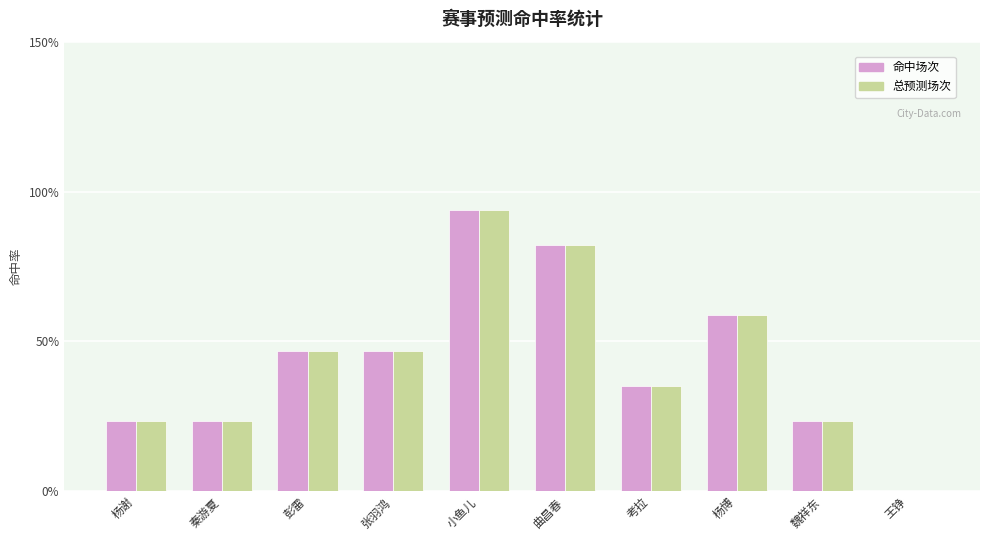

Are the bars horizontal?

No